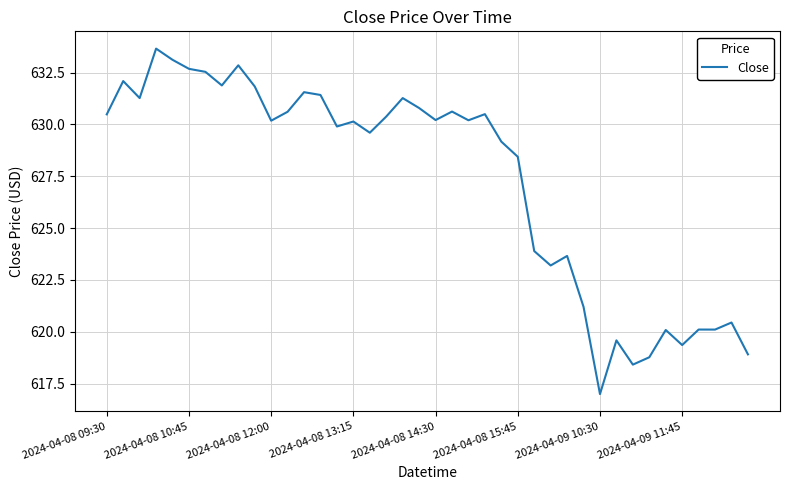

How many series are shown in this chart?

1